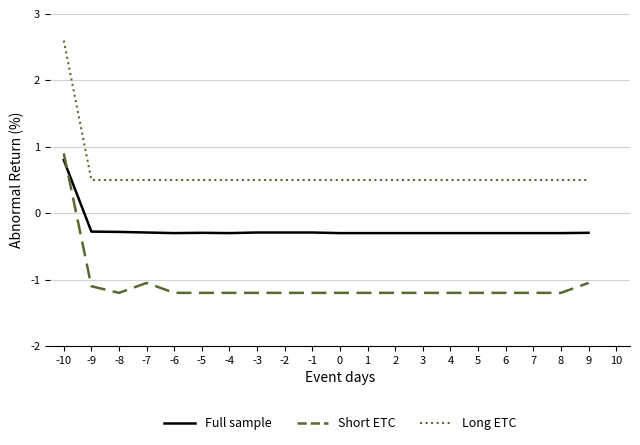

Count the number of categories in the chart.

20